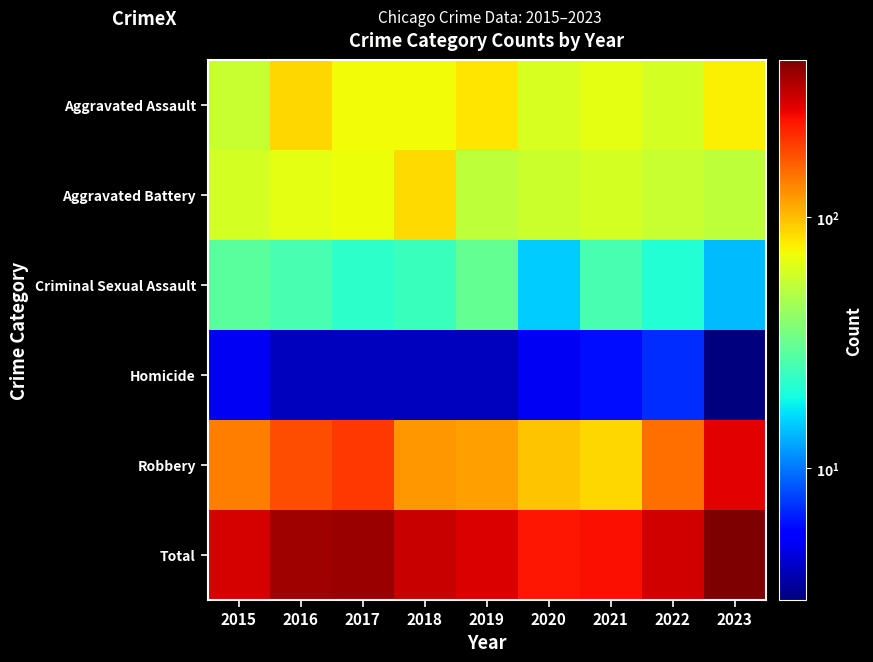

At how many categories does at least one series exceed 311?

3